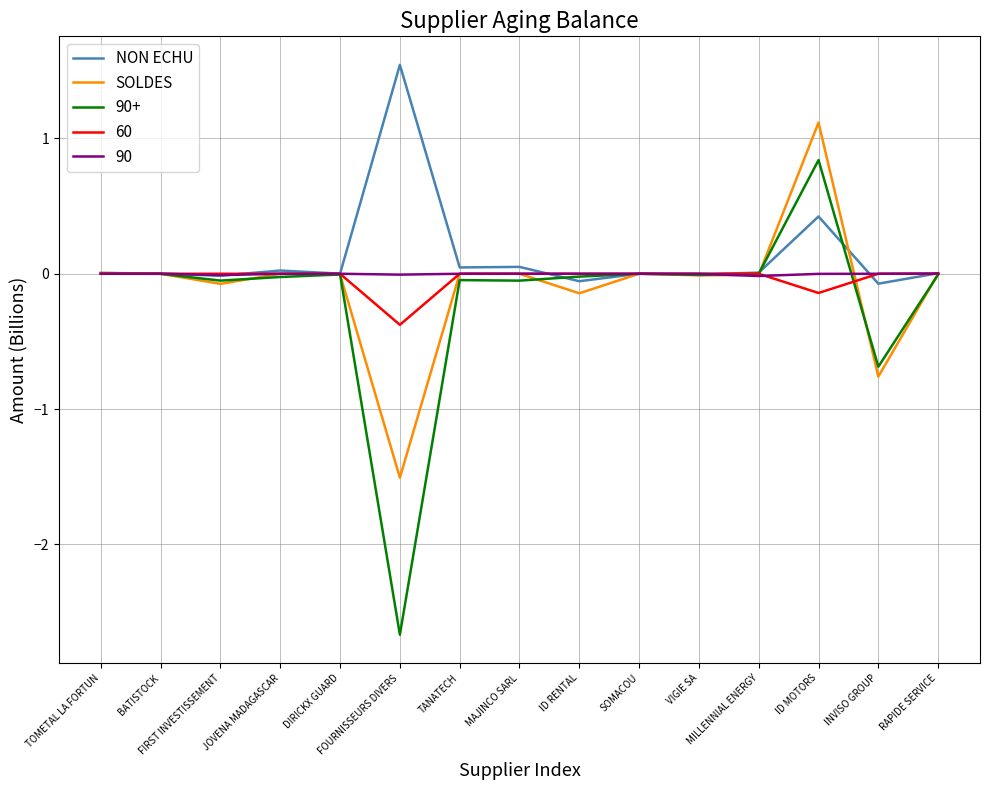

What position from the left is BATISTOCK?

2